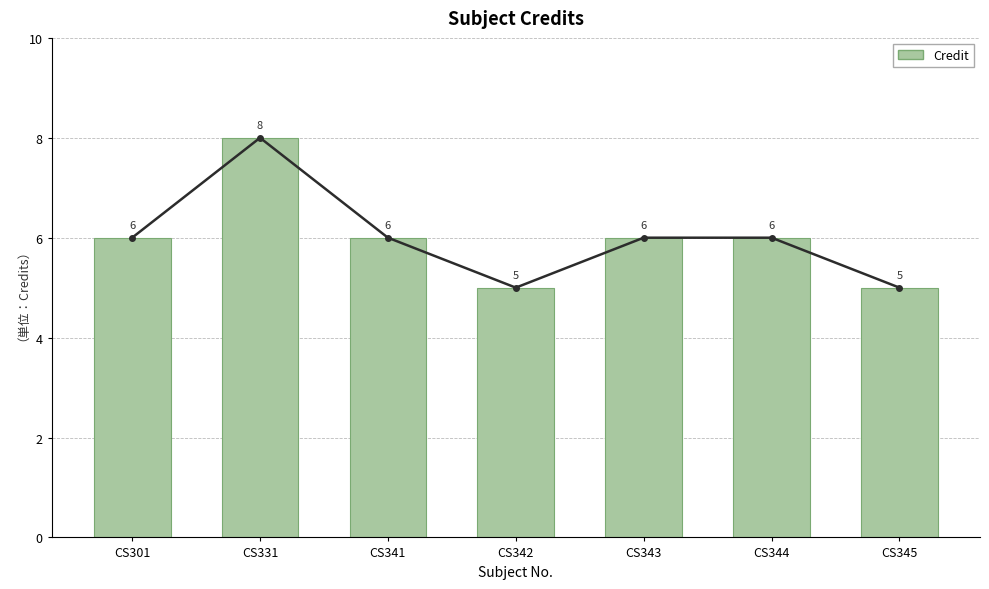

What is the change in value from CS331 to CS345?

-3